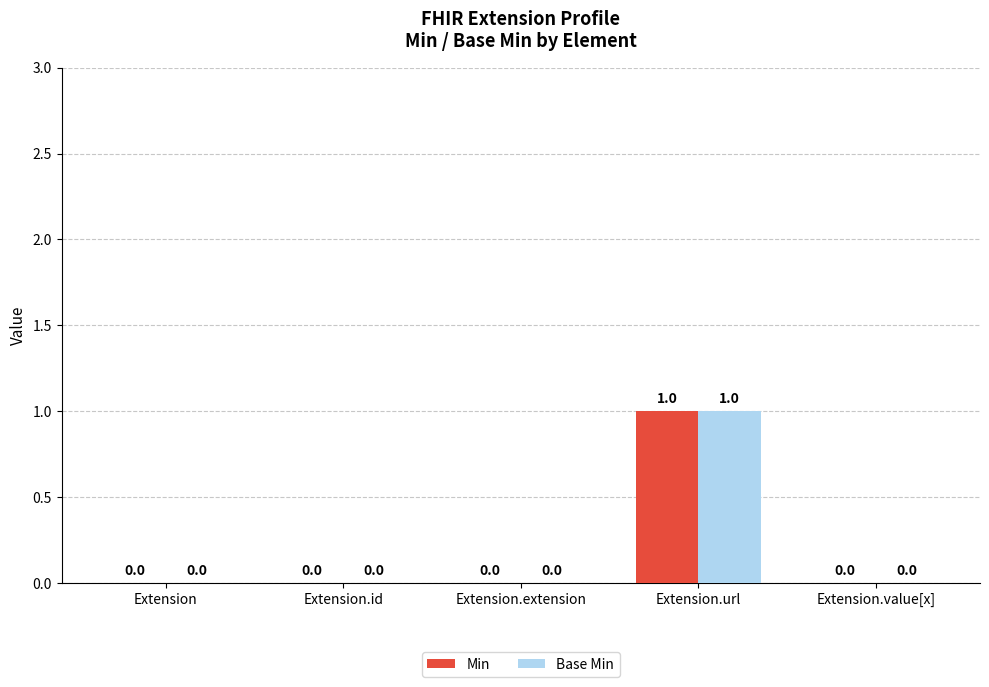

Reading left to right, list all the values displayed in this chart.

Min: 0	0	0	1	0
Base Min: 0	0	0	1	0